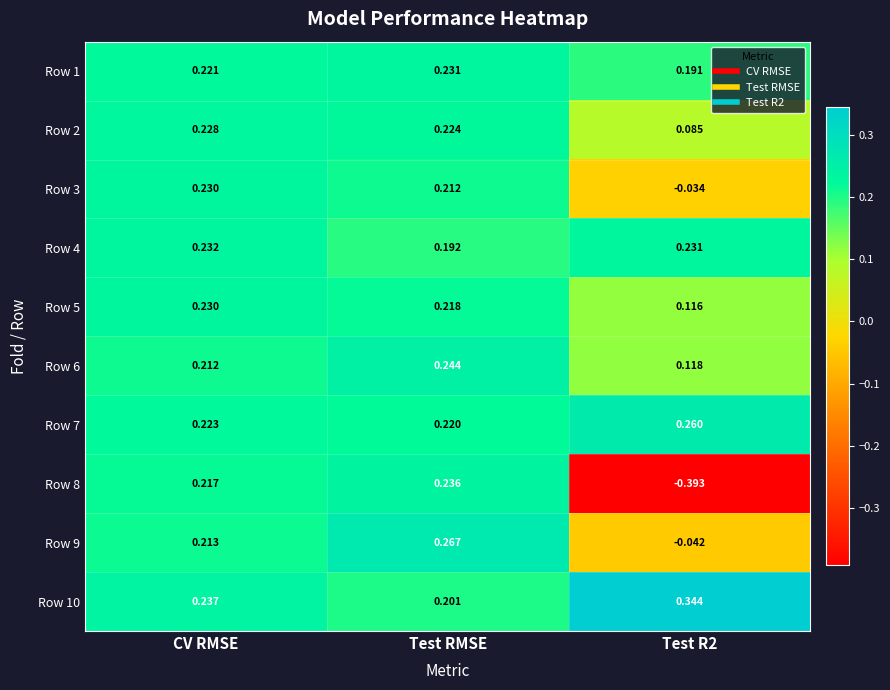

At which category is the sum across all series the highest?

Test RMSE